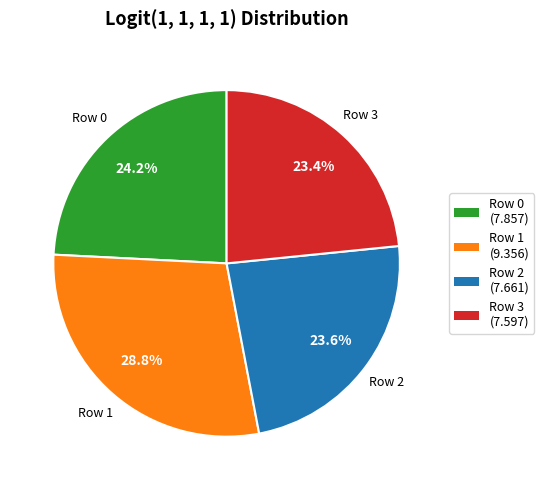

To the nearest percent, what percentage of the pie is Row 3?

23%